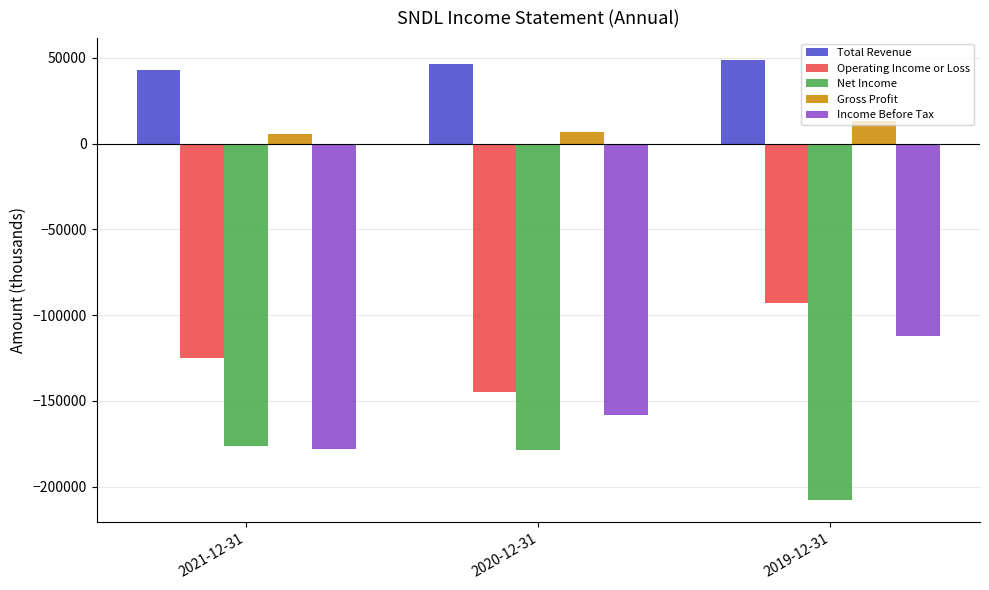

Count the Income Before Tax values in the range -178200 to -112200.

3